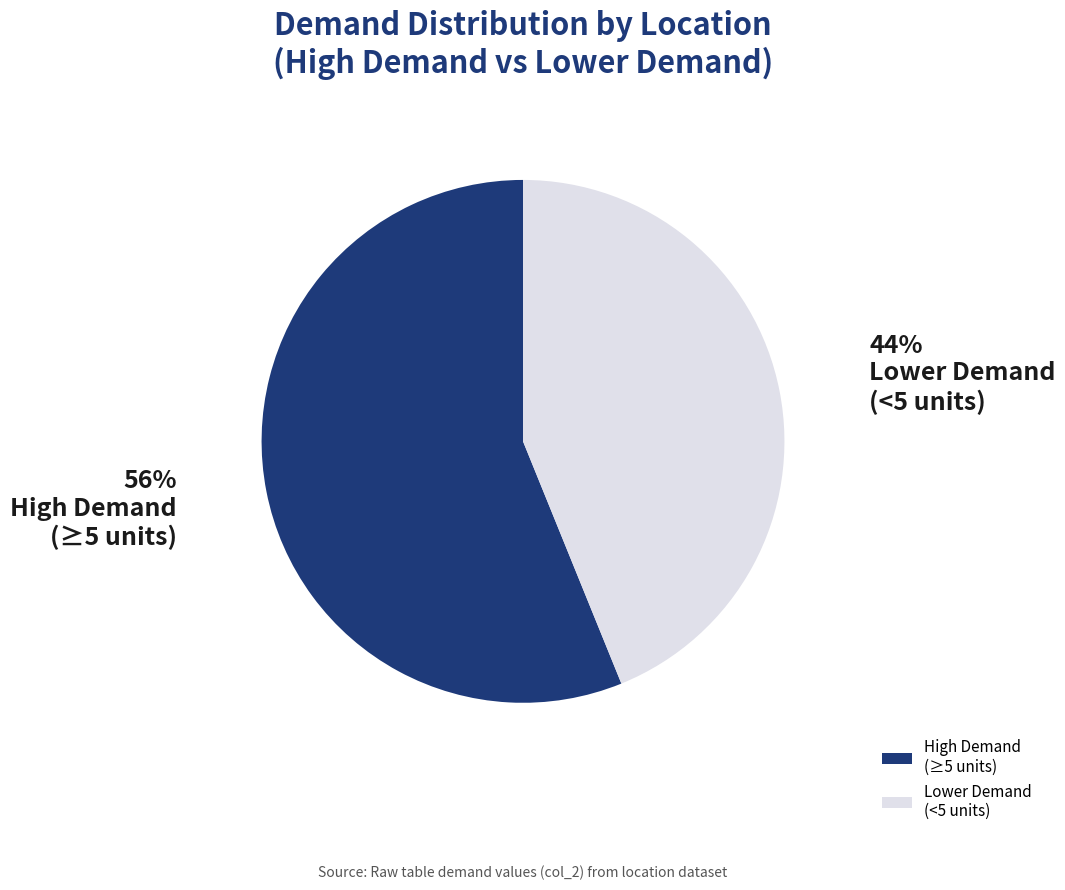

Which slice is the smallest?

Lower Demand (<5 units)